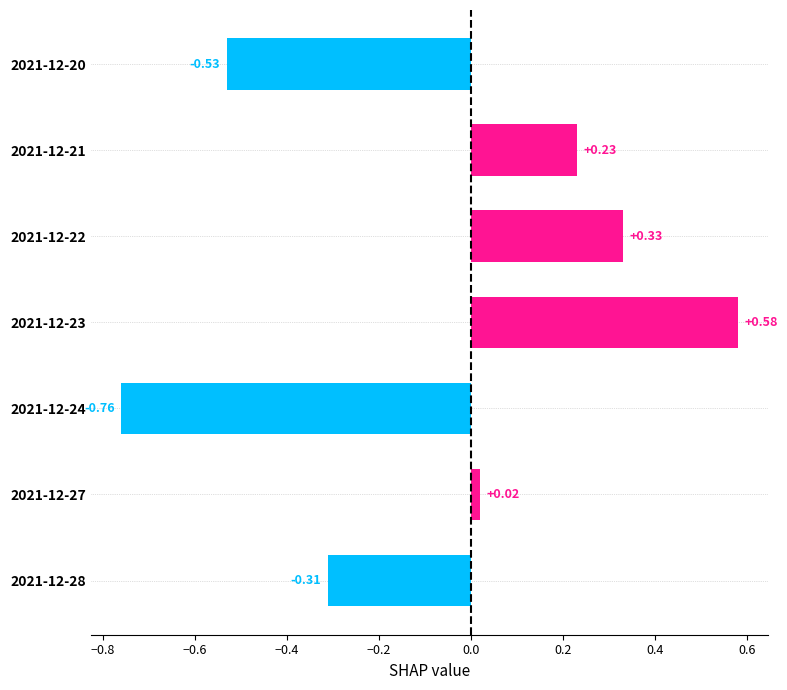

What is the change in value from 2021-12-23 to 2021-12-27?

-0.6